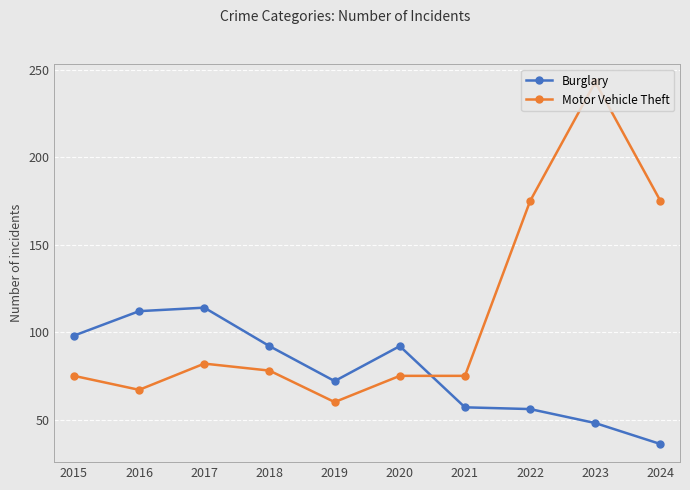

Which category has the lowest value across all series?

2024